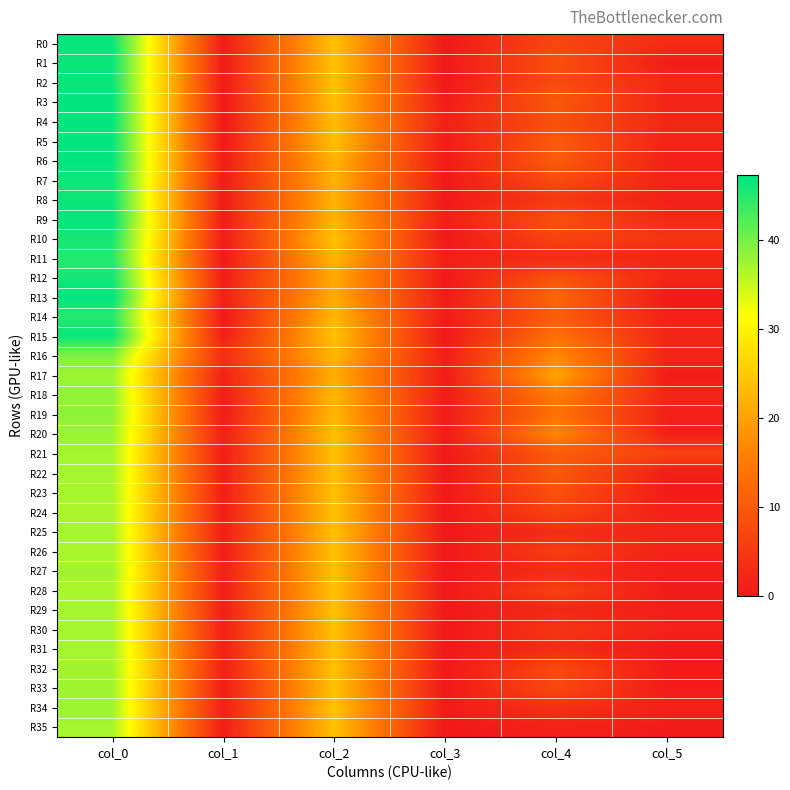

At which category is the sum across all series the highest?

col_0